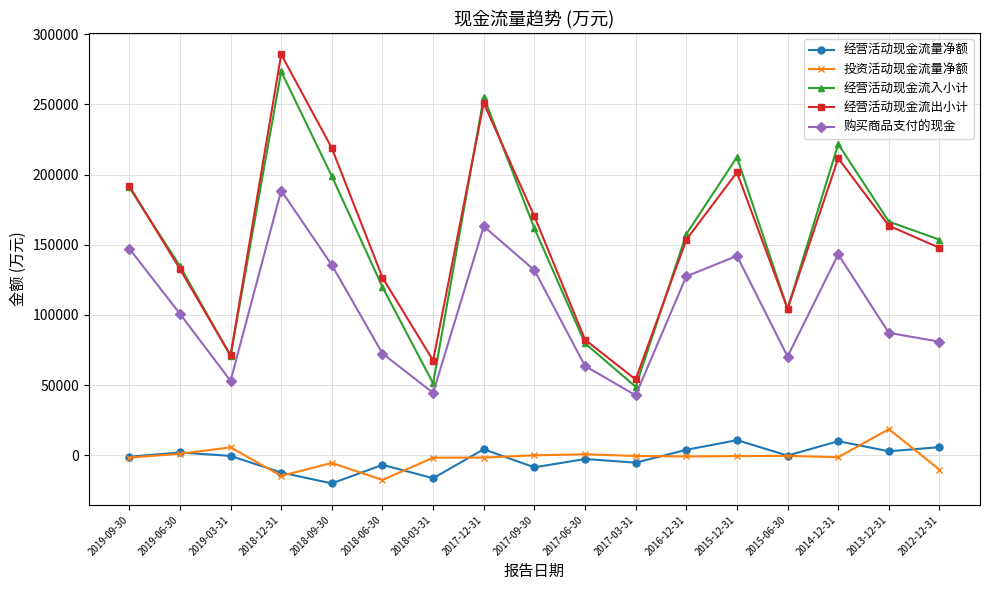

Does the chart display data point markers on the line(s)?

Yes